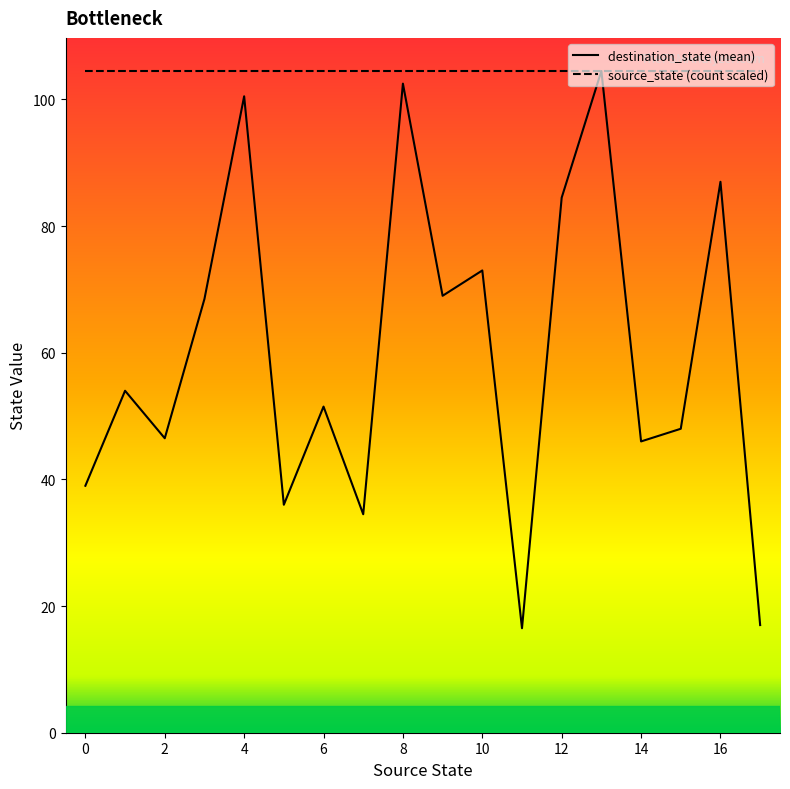

What value does the destination_state (mean) series have at 10?

73.0